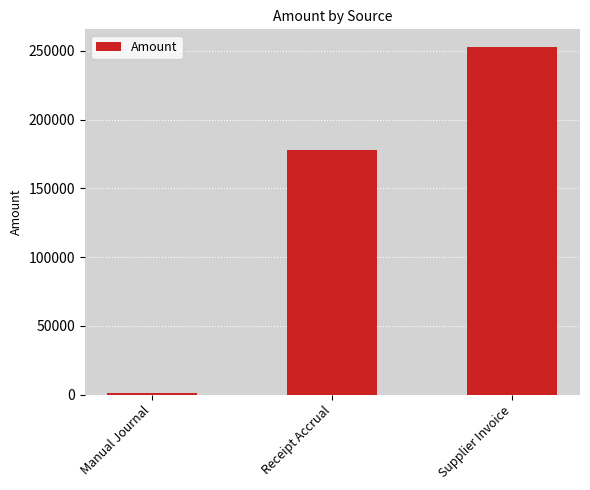

Reading left to right, transcribe all the data shown in this chart.

Manual Journal=1240.8	Receipt Accrual=177765.9	Supplier Invoice=253053.5